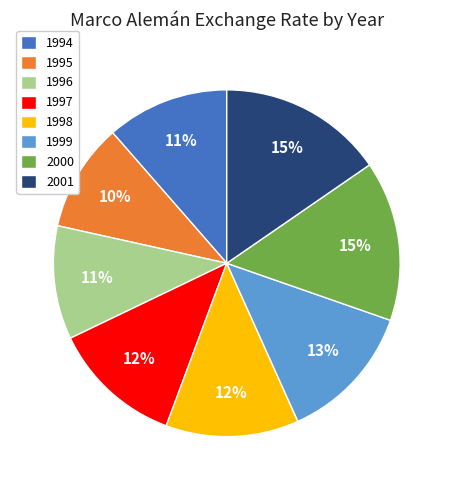

Is 1996 the majority of the pie?

No